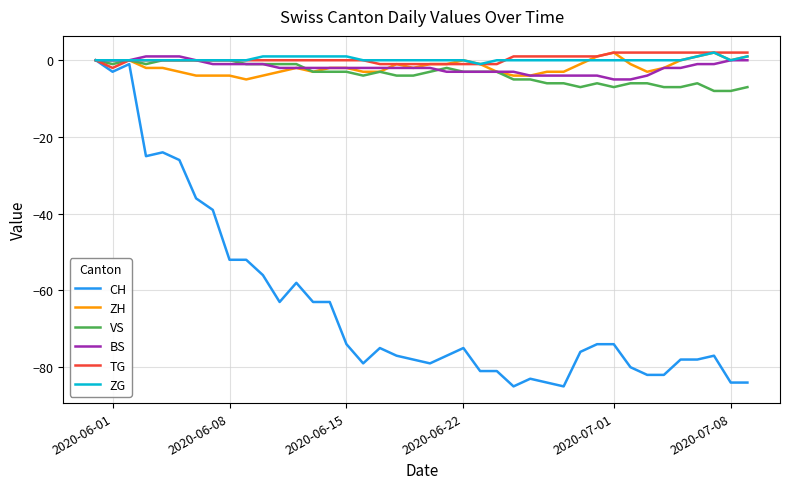

Which series has the widest spread of values?

CH